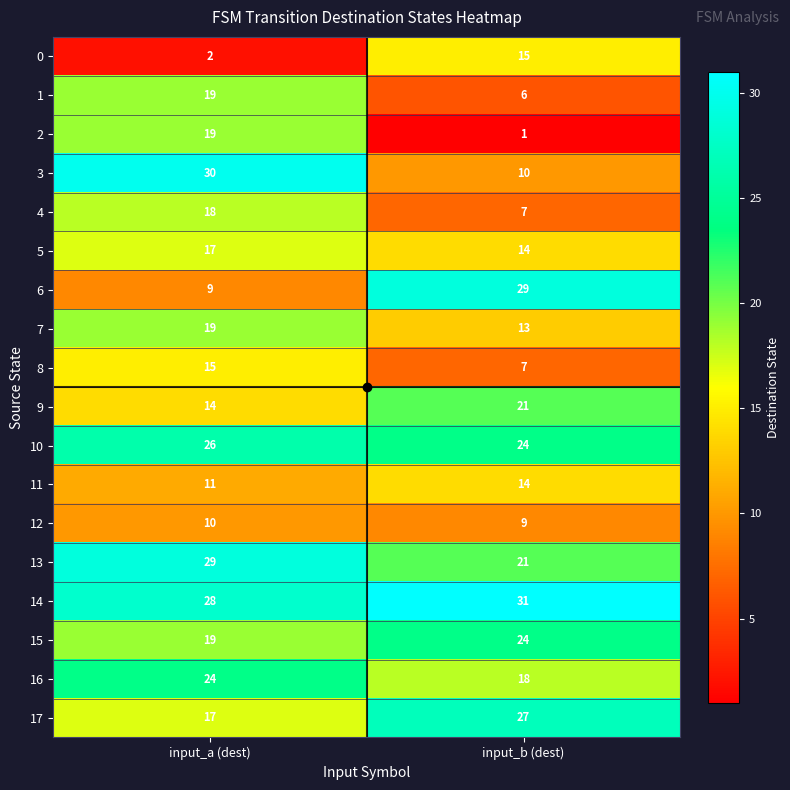

The 2 series shows 1 at input_b (dest). True or false?

True